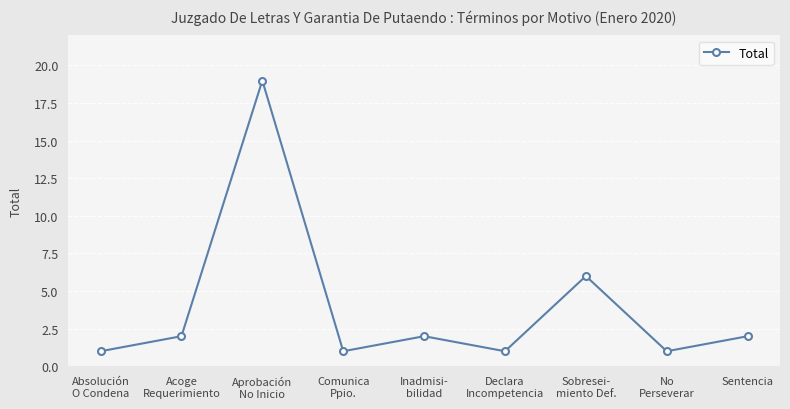

Which label corresponds to the largest value in the chart?

Aprobación
No Inicio